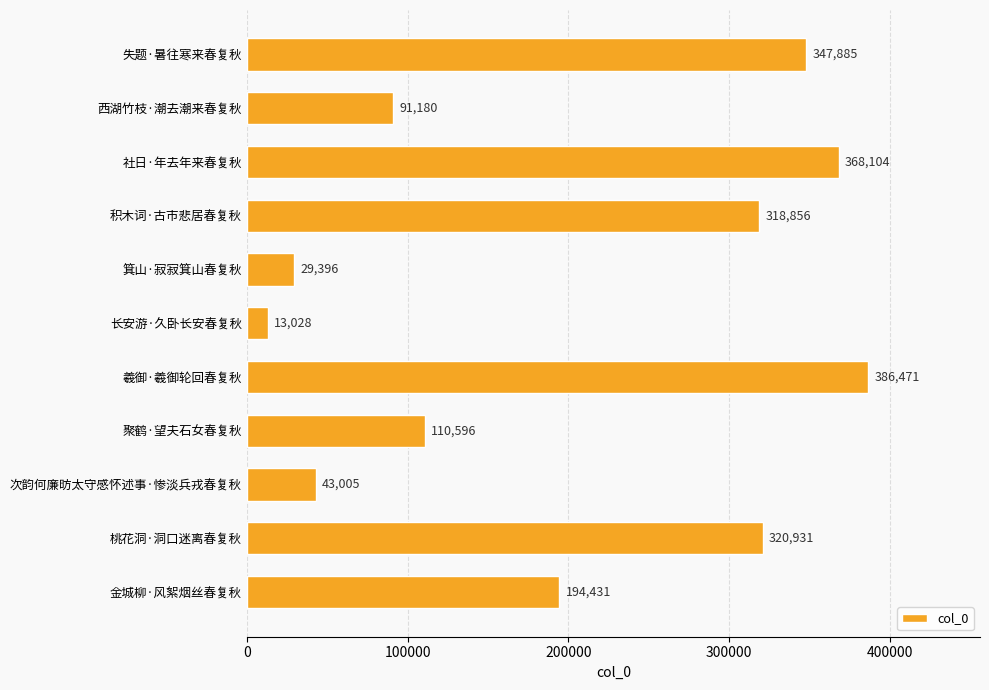

What position from the top is 箕山·寂寂箕山春复秋?

5